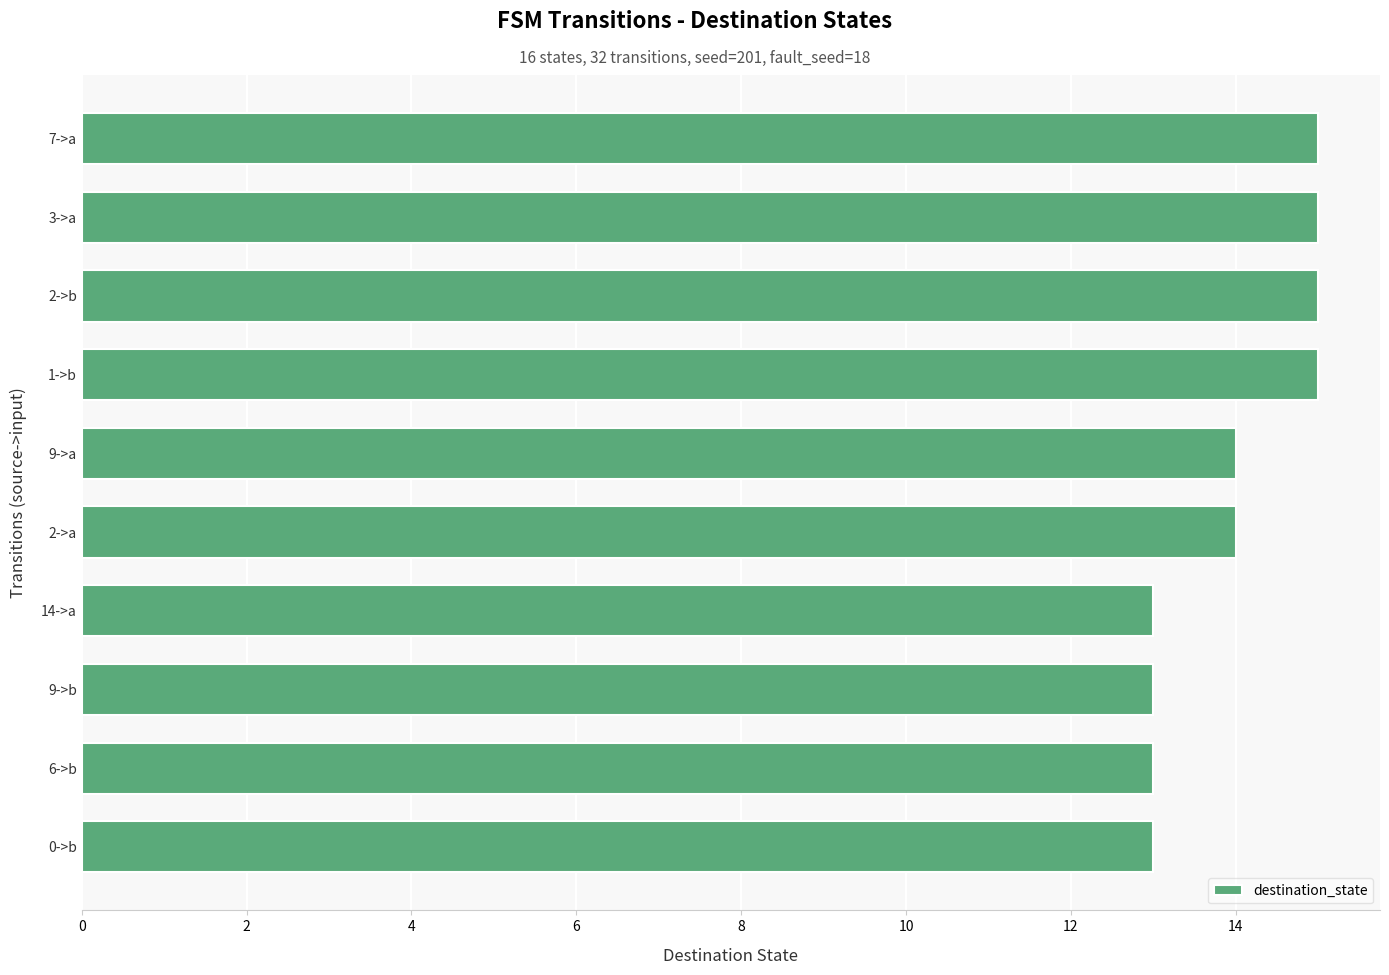

What is the minimum value shown in the chart?

13